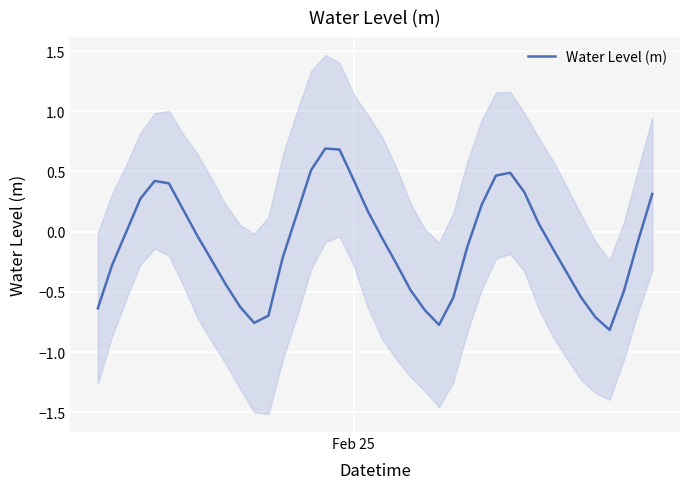

Reading right to left, list all the values displayed in this chart.

0.3	-0.1	-0.5	-0.8	-0.7	-0.5	-0.3	-0.1	0.1	0.3	0.5	0.5	0.2	-0.1	-0.5	-0.8	-0.7	-0.5	-0.3	-0.1	0.2	0.4	0.7	0.7	0.5	0.1	-0.2	-0.7	-0.8	-0.6	-0.4	-0.2	-0.0	0.2	0.4	0.4	0.3	-0.0	-0.3	-0.6